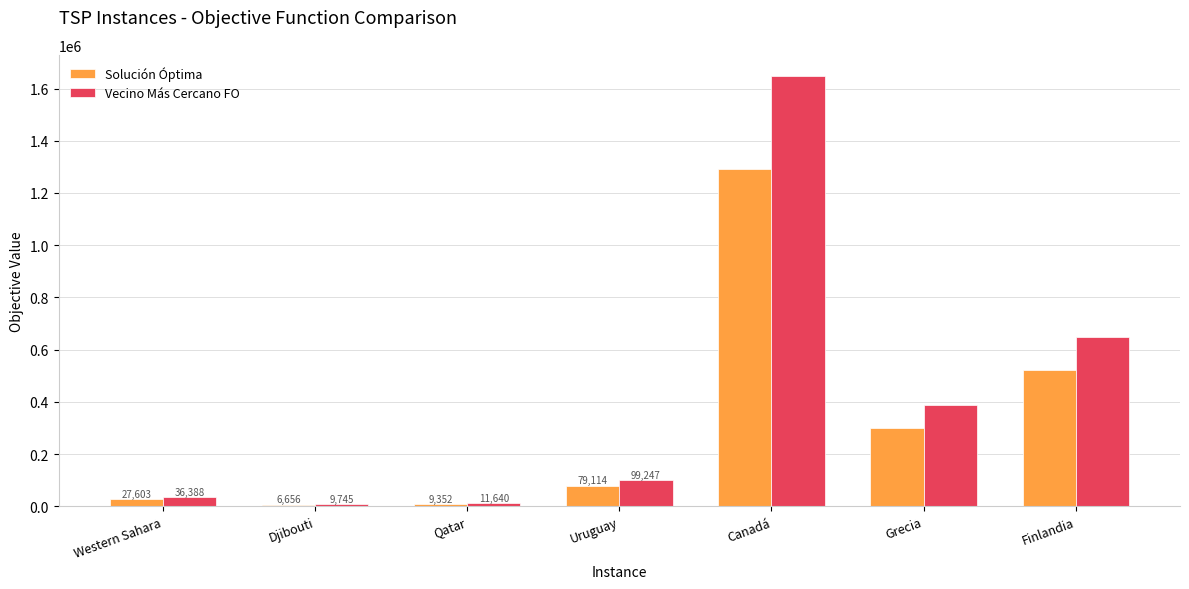

Which series changed the most between Qatar and Uruguay?

Vecino Más Cercano FO